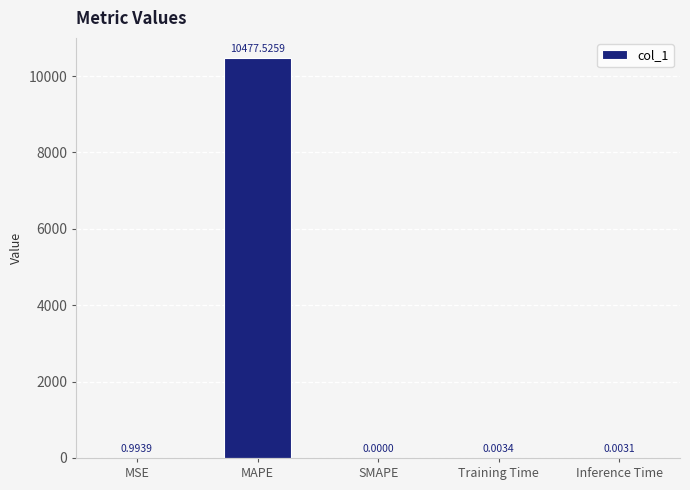

Which category has the highest value across all series?

MAPE